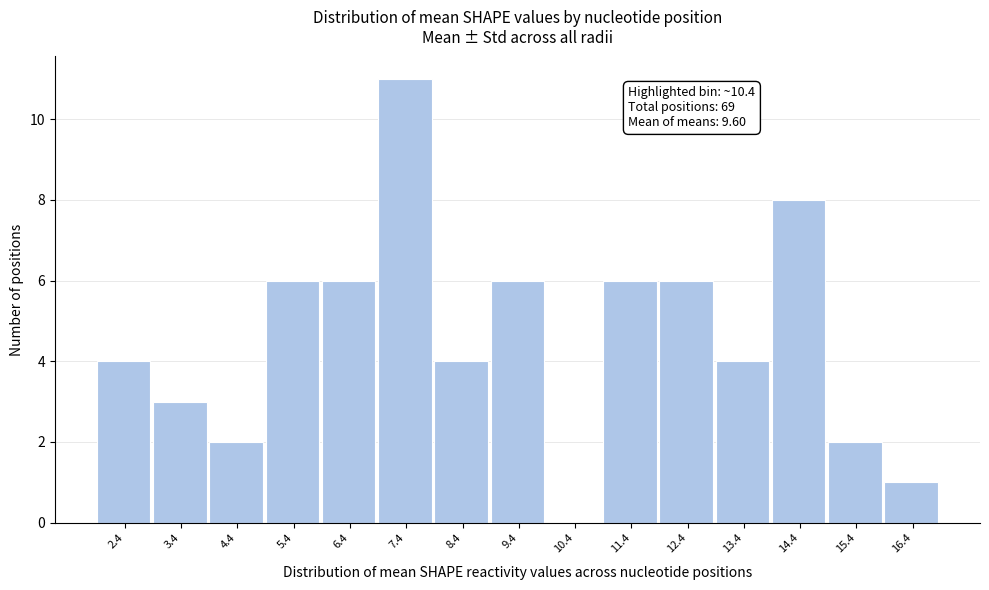

Reading left to right, extract all data points from this chart.

2.4=4	3.4=3	4.4=2	5.4=6	6.4=6	7.4=11	8.4=4	9.4=6	10.4=0	11.4=6	12.4=6	13.4=4	14.4=8	15.4=2	16.4=1